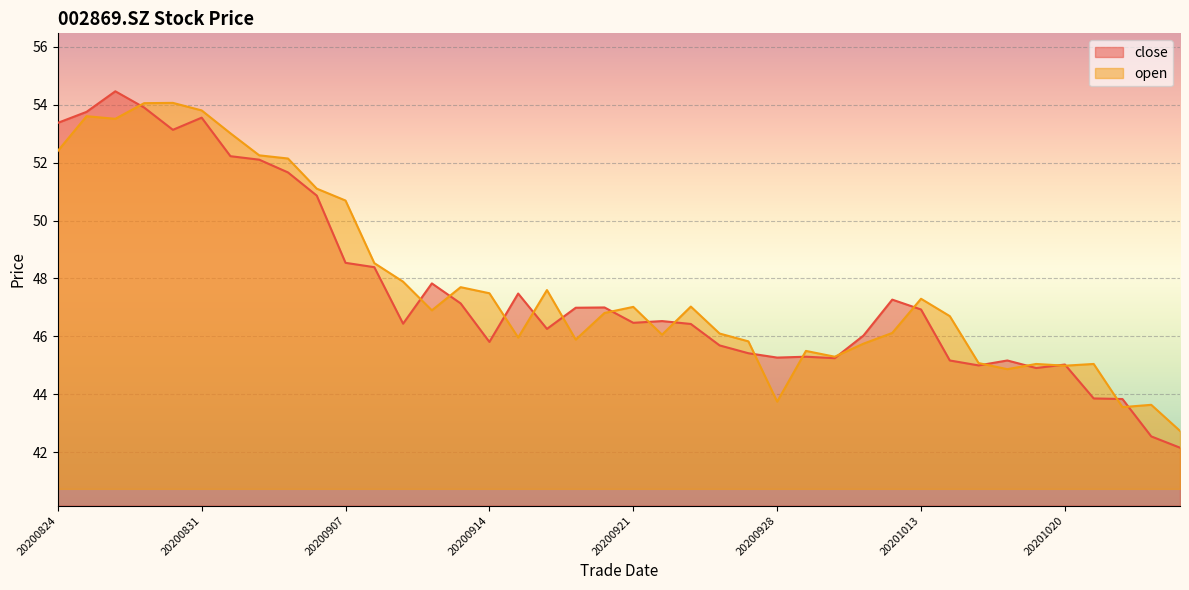

Reading left to right, transcribe all the data shown in this chart.

close: 20200824=53.4	20200825=53.8	20200826=54.5	20200827=53.9	20200828=53.1	20200831=53.5	20200901=52.2	20200902=52.1	20200903=51.7	20200904=50.9	20200907=48.5	20200908=48.4	20200909=46.4	20200910=47.8	20200911=47.1	20200914=45.8	20200915=47.5	20200916=46.3	20200917=47.0	20200918=47.0	20200921=46.5	20200922=46.5	20200923=46.4	20200924=45.7	20200925=45.4	20200928=45.3	20200929=45.3	20200930=45.2	20201009=46.0	20201012=47.3	20201013=46.9	20201014=45.2	20201015=45.0	20201016=45.2	20201019=44.9	20201020=45.0	20201021=43.9	20201022=43.8	20201023=42.5	20201026=42.2
open: 20200824=52.4	20200825=53.6	20200826=53.5	20200827=54.0	20200828=54.1	20200831=53.8	20200901=53.0	20200902=52.2	20200903=52.1	20200904=51.1	20200907=50.7	20200908=48.5	20200909=47.9	20200910=46.9	20200911=47.7	20200914=47.5	20200915=46.0	20200916=47.6	20200917=45.9	20200918=46.8	20200921=47.0	20200922=46.1	20200923=47.0	20200924=46.1	20200925=45.8	20200928=43.8	20200929=45.5	20200930=45.3	20201009=45.8	20201012=46.1	20201013=47.3	20201014=46.7	20201015=45.1	20201016=44.9	20201019=45.0	20201020=45.0	20201021=45.0	20201022=43.6	20201023=43.6	20201026=42.7